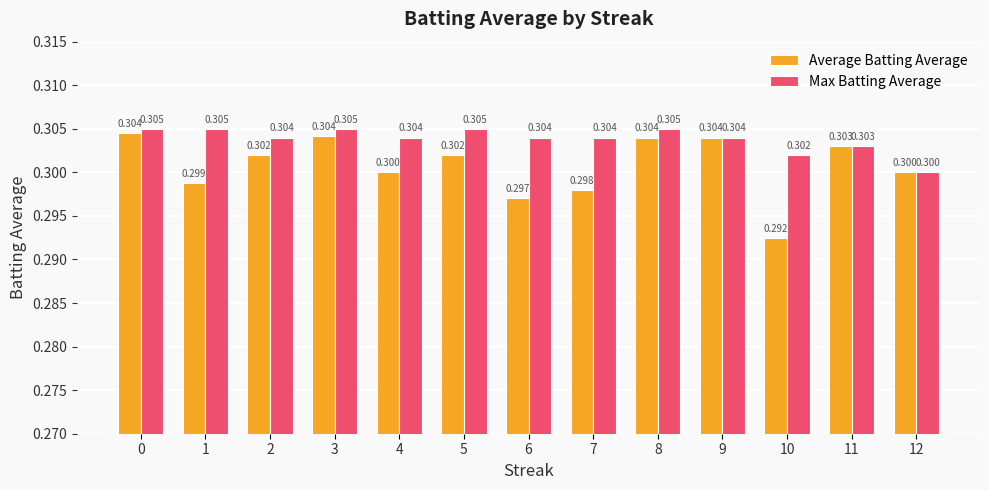

How many bars are there in total?

26